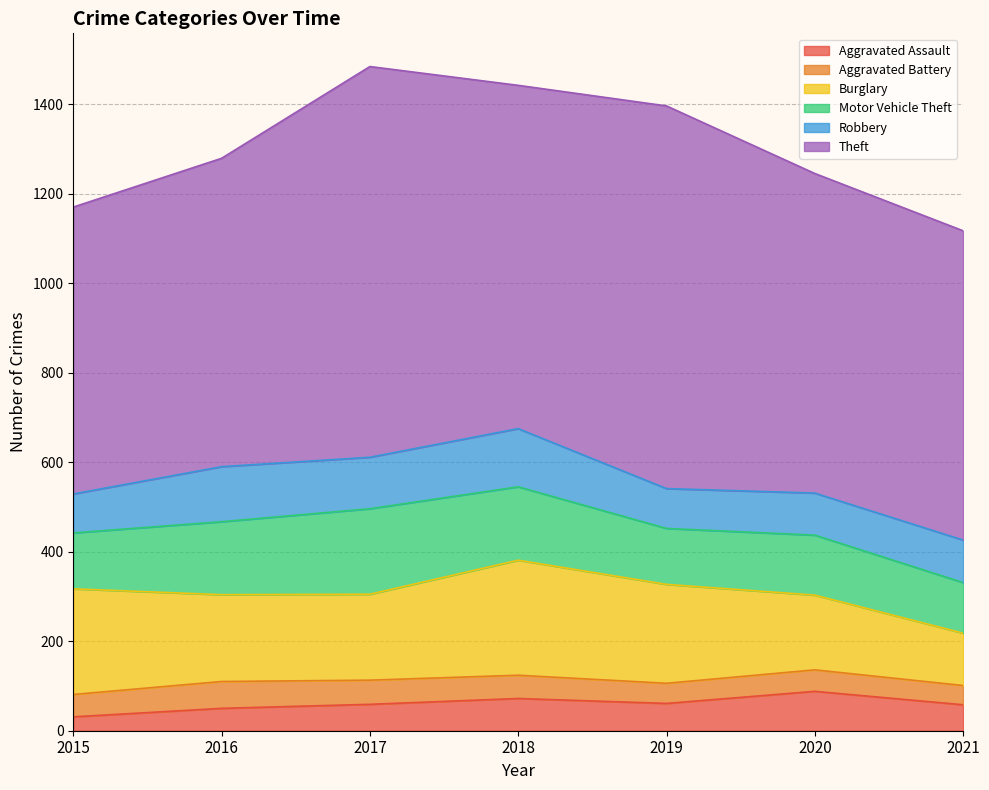

What is the difference between the maximum and second lowest values in the Burglary series?

90